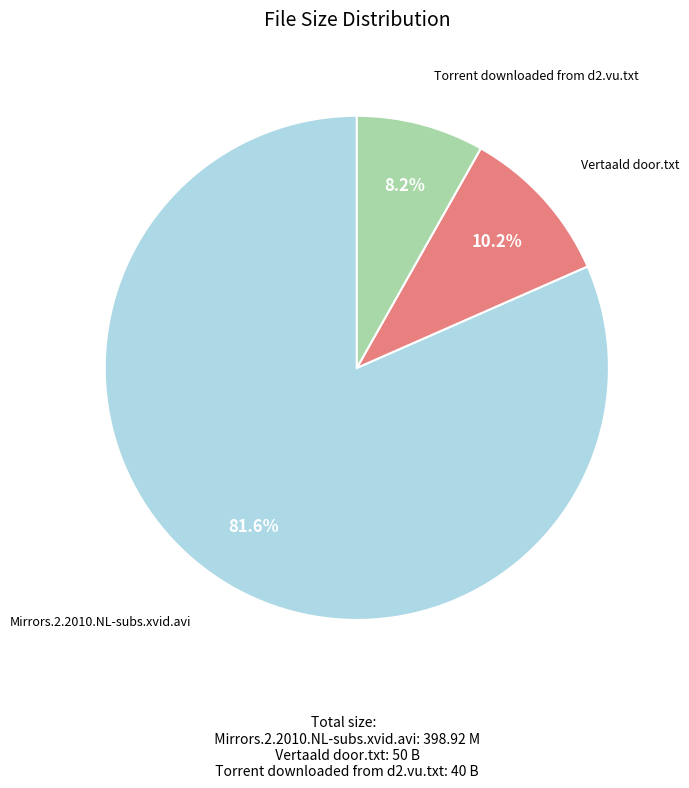

How many slices are in this pie chart?

3